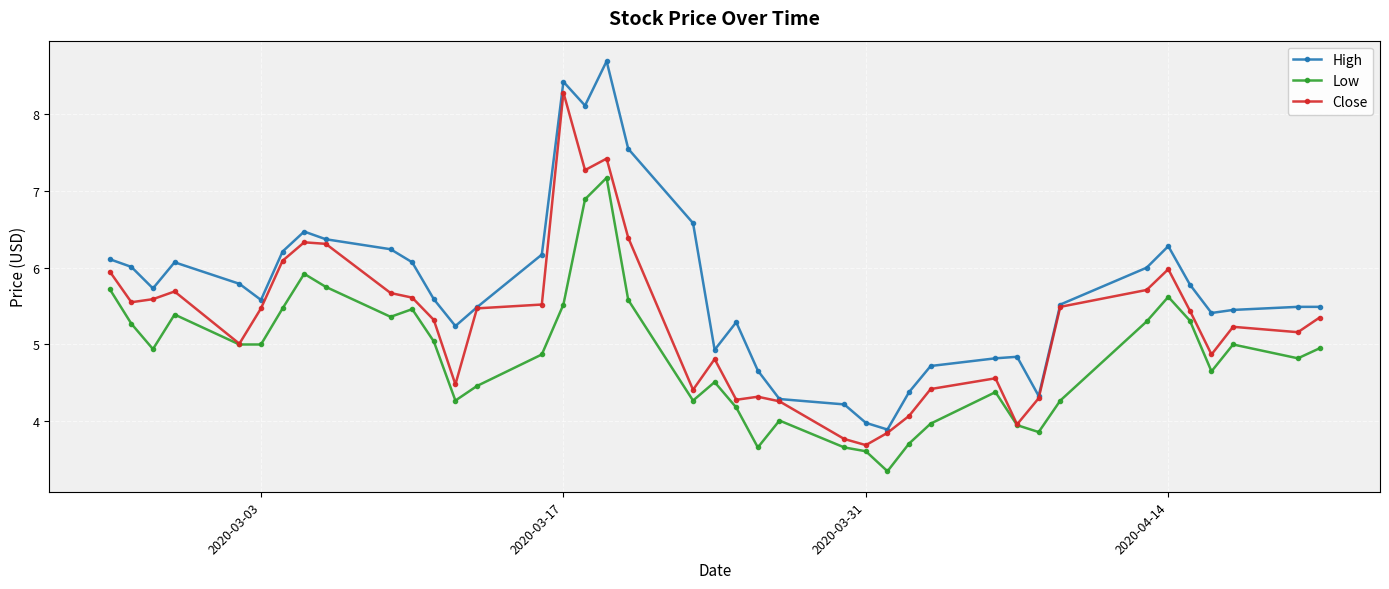

What is the sum of all Low values?

194.1